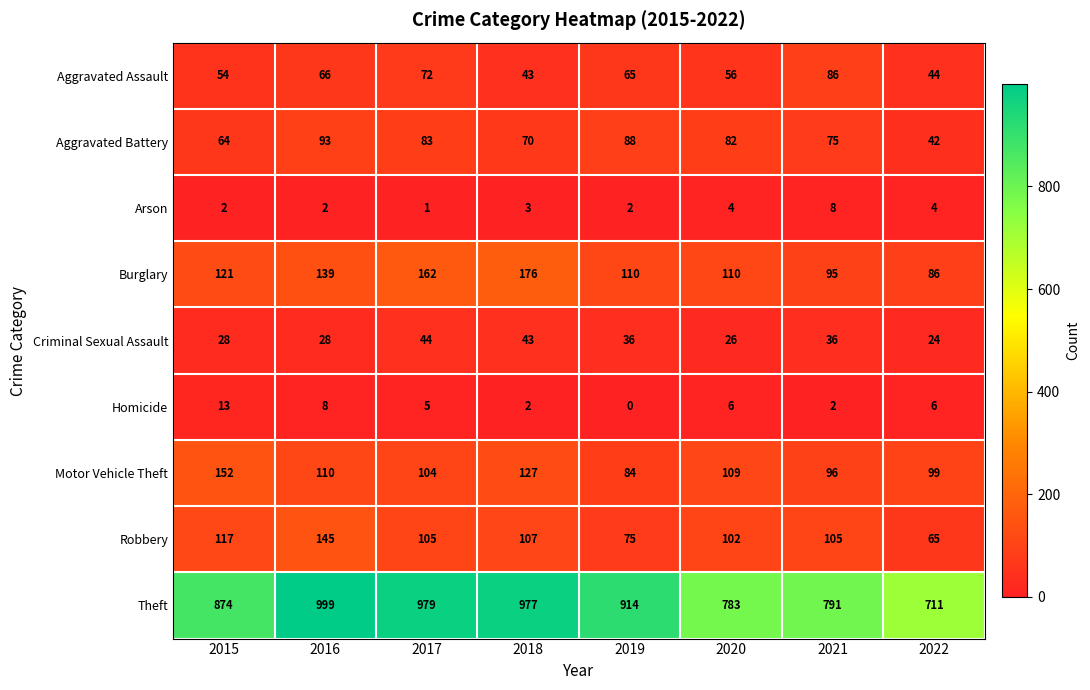

How many categories are shown in the chart?

8